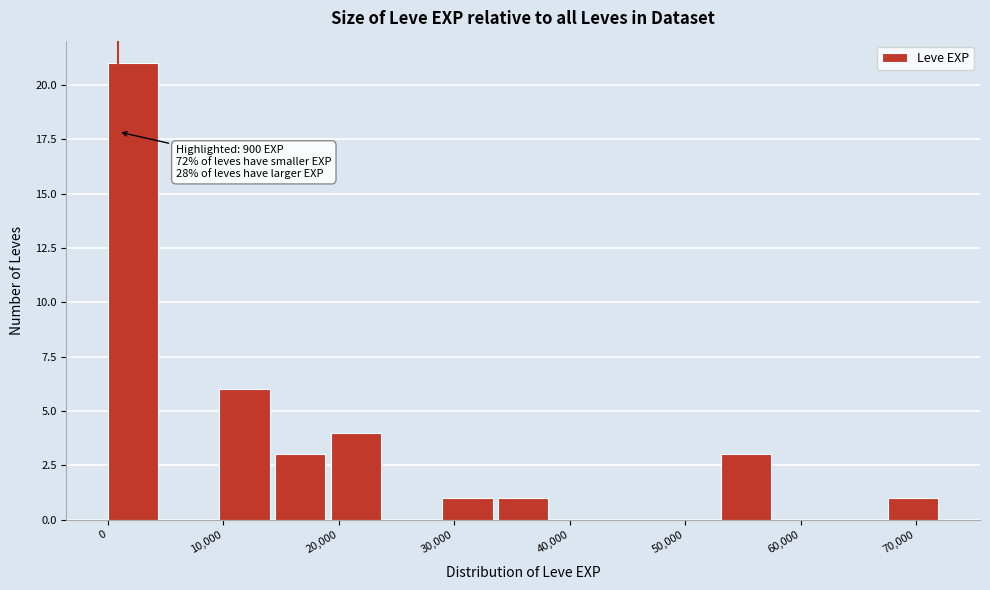

Which range on the x-axis has the tallest bar?

0 to 5000